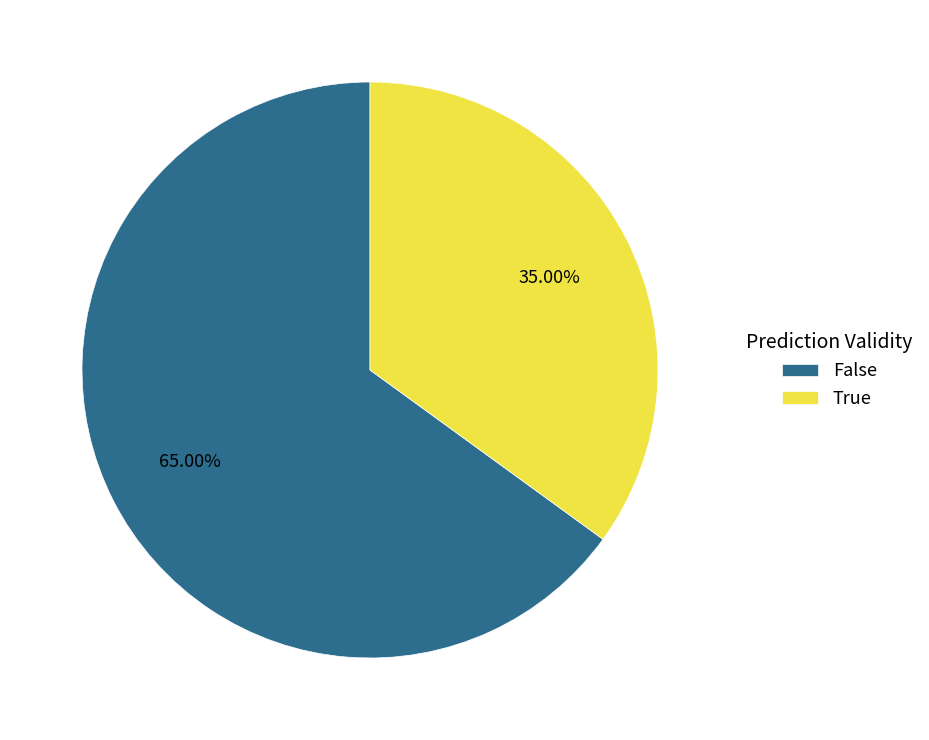

Count the number of slices in the pie.

2